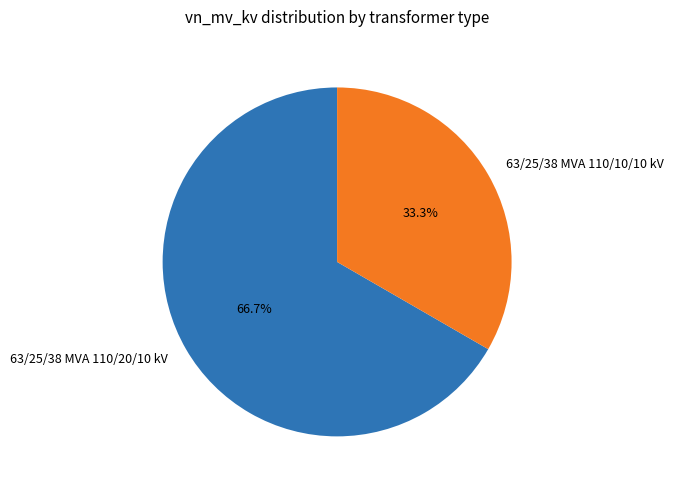

Which slice is the largest?

63/25/38 MVA 110/20/10 kV